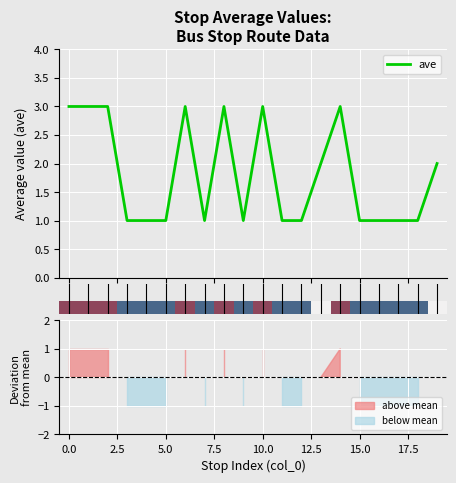

What is the maximum value for ave?

3